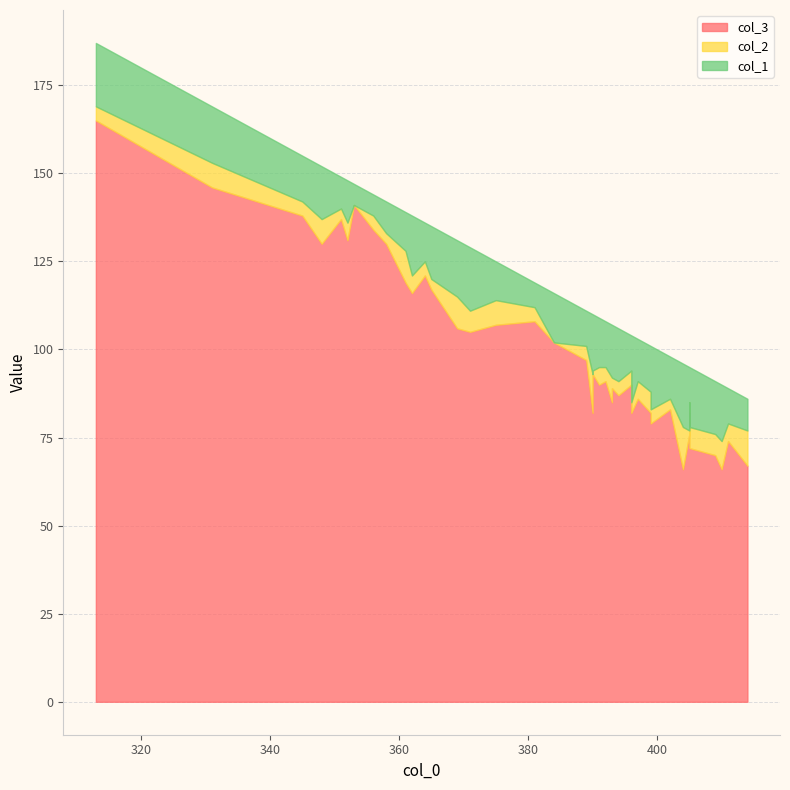

What is the label of the 23rd point from the right?

371